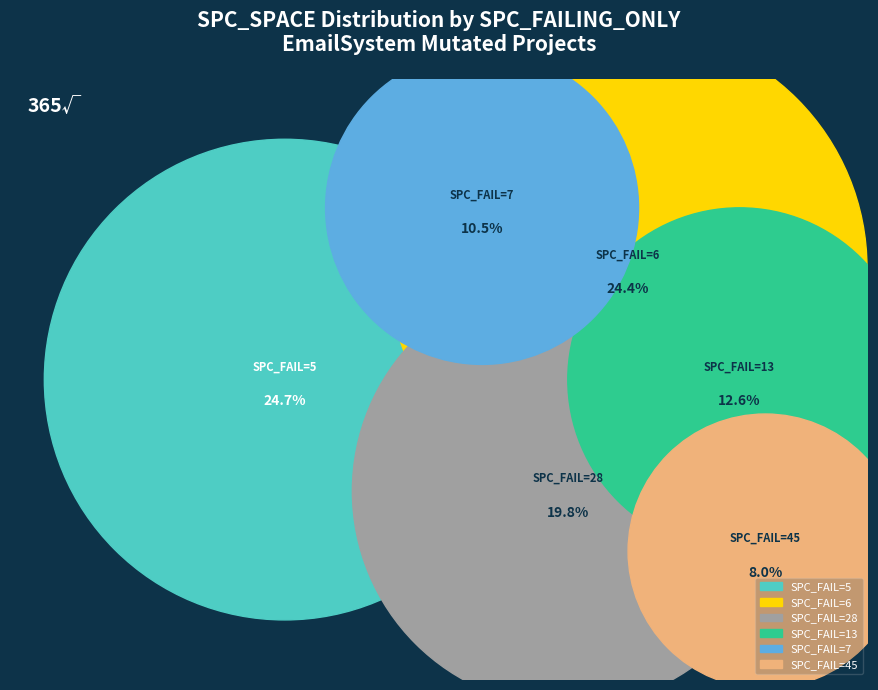

Do 28 and 13 together represent more than half of the pie?

No